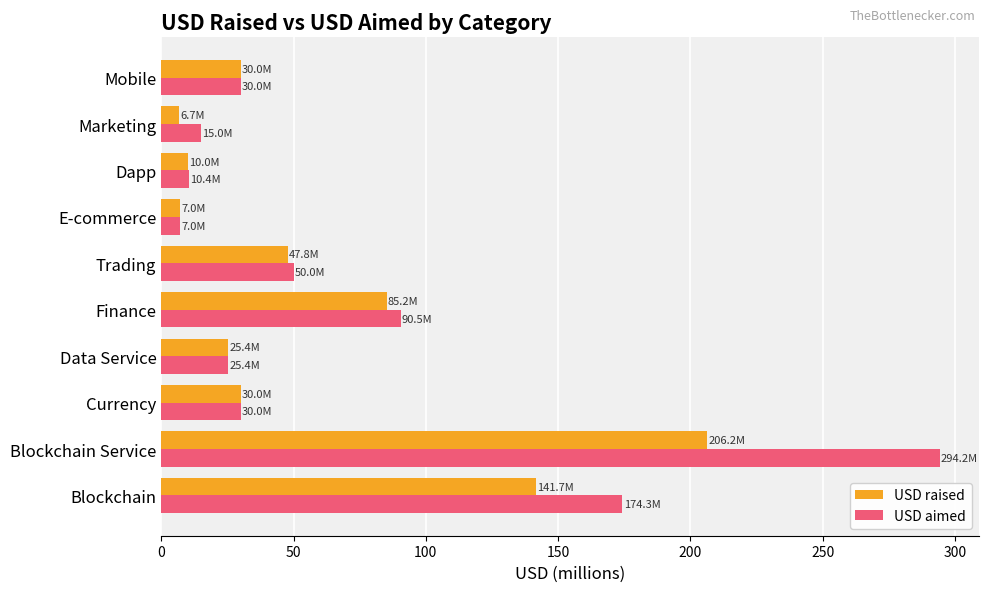

Which series changed the most between Data Service and E-commerce?

USD raised